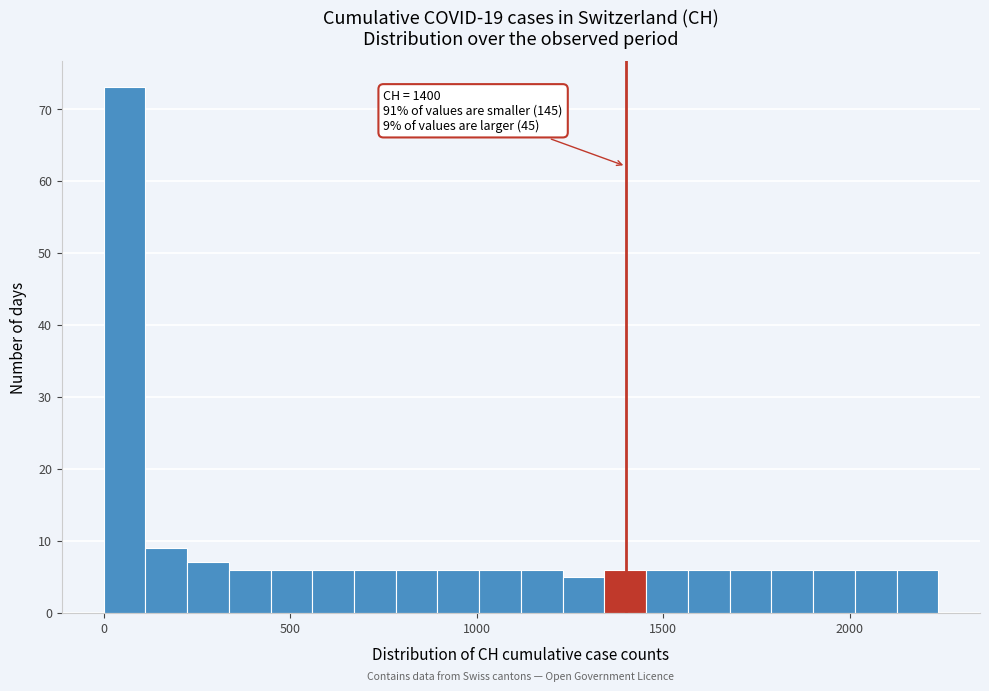

Around what value on the x-axis is the tallest bar? Give the approximate position of its centre, as read against the axis.

50